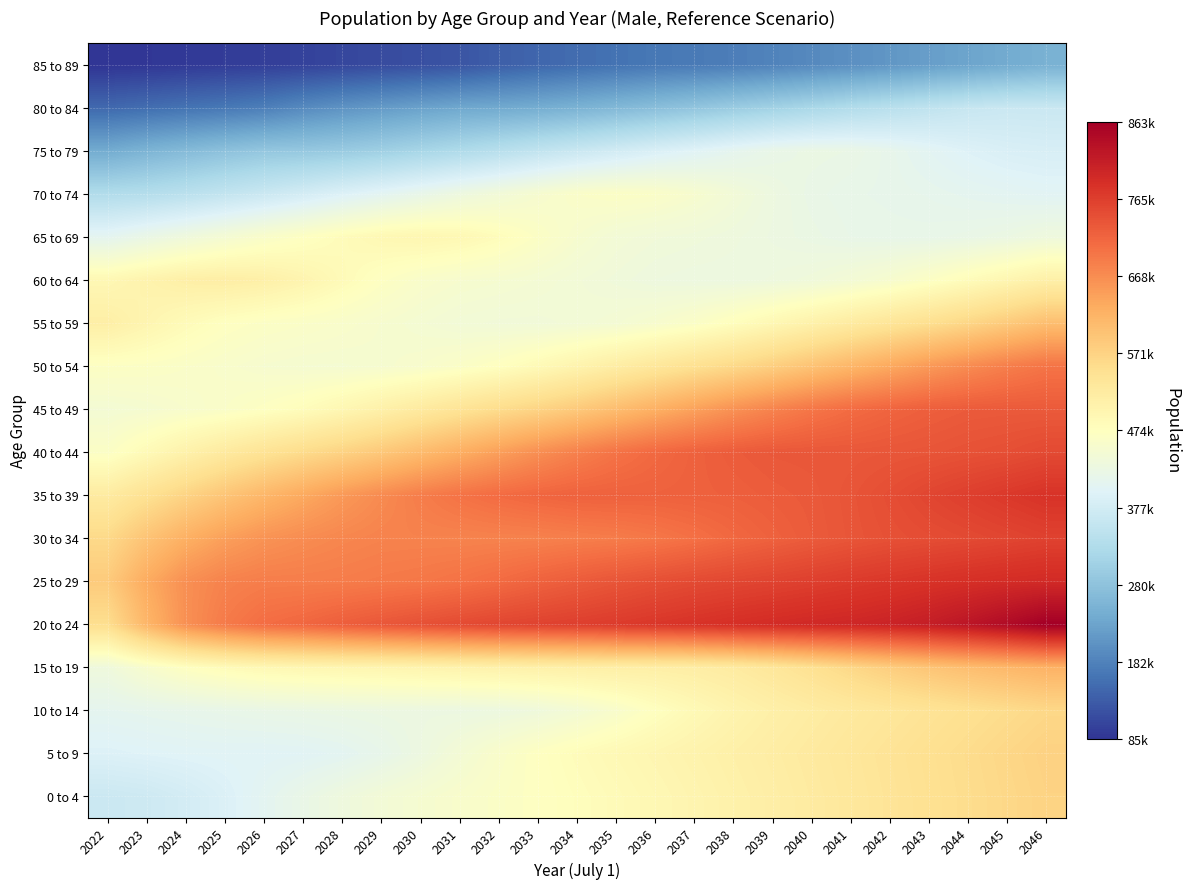

At 2041, list the series in order from smallest to largest.

85 to 89, 80 to 84, 70 to 74, 65 to 69, 75 to 79, 60 to 64, 55 to 59, 10 to 14, 0 to 4, 5 to 9, 15 to 19, 50 to 54, 45 to 49, 40 to 44, 30 to 34, 35 to 39, 25 to 29, 20 to 24